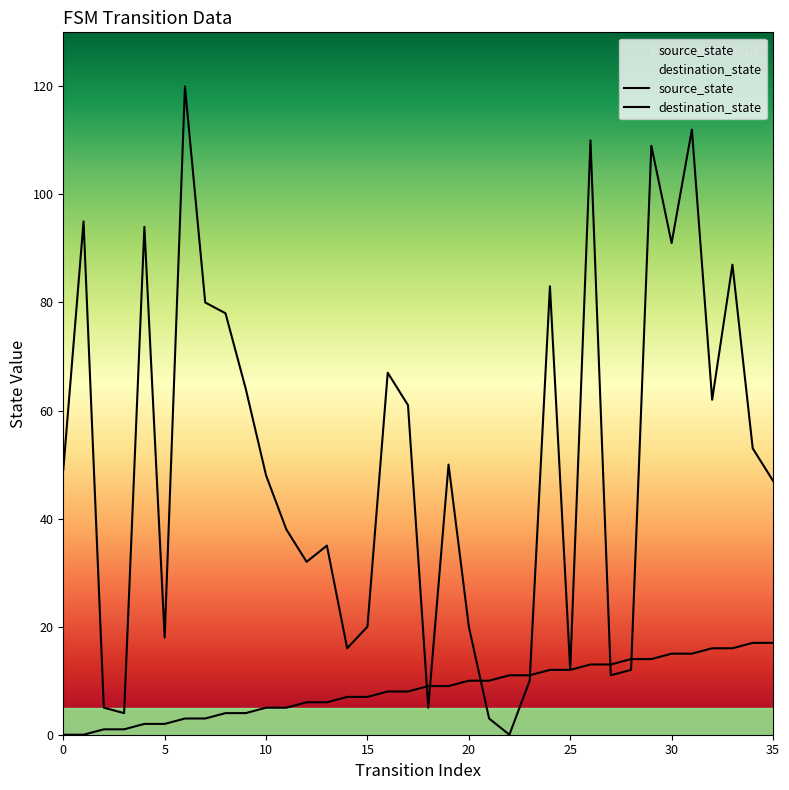

Rank the series by their average value, from lowest to highest.

source_state, destination_state